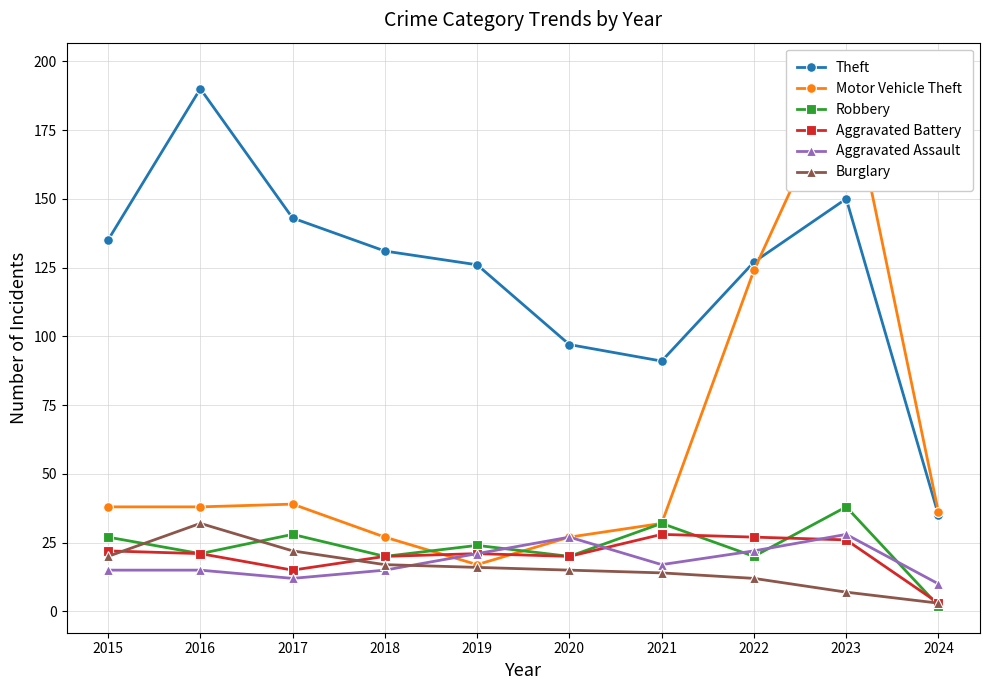

The Aggravated Battery series shows 26 at 2023. True or false?

True